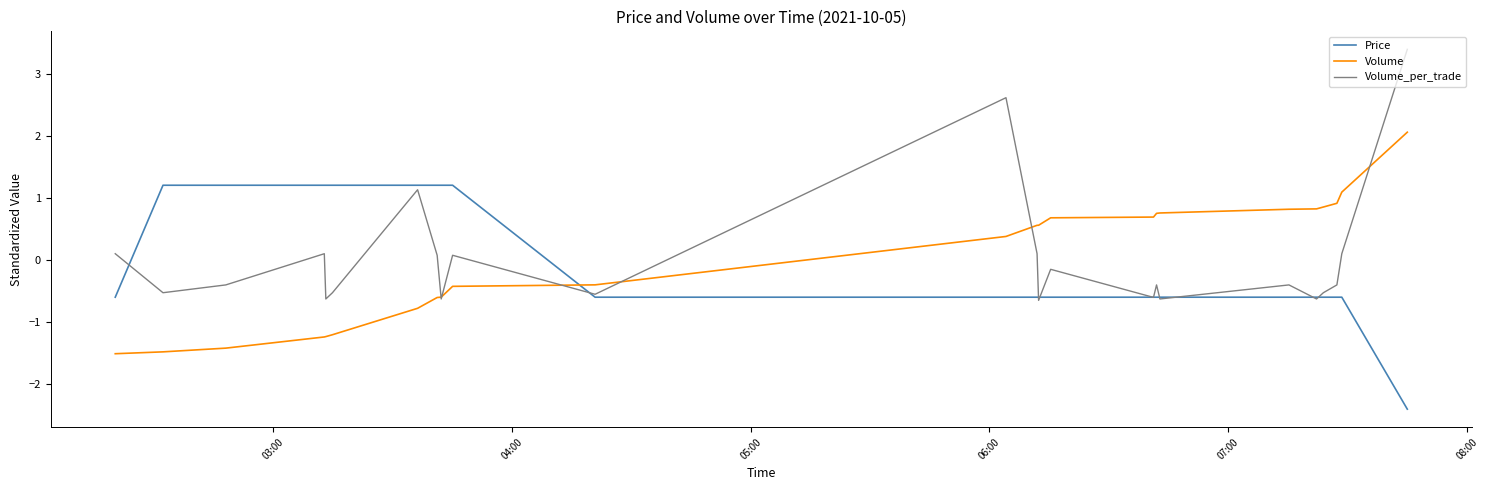

How many times do Price and Volume cross each other?

1